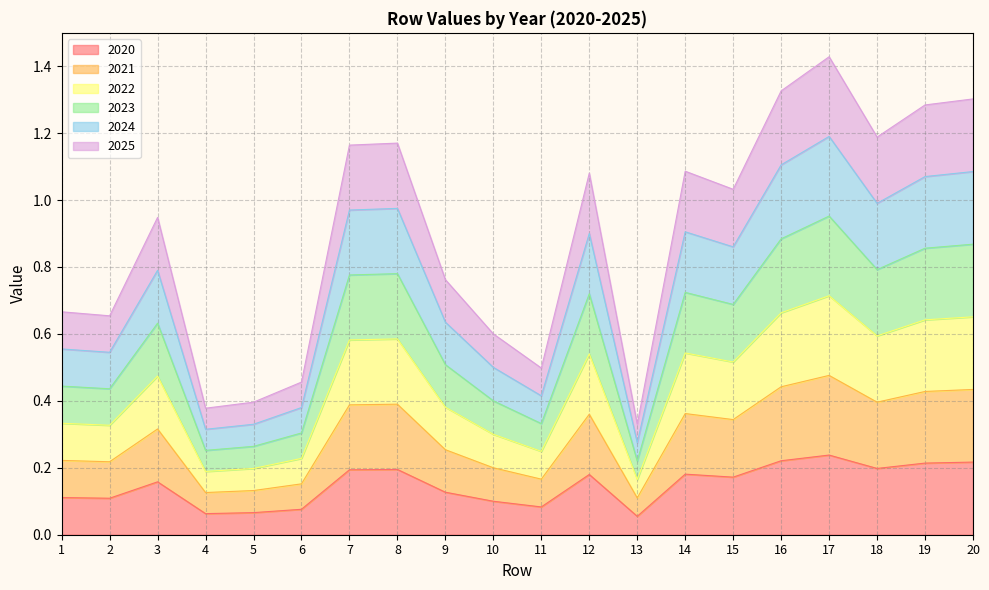

At which category is the sum across all series the highest?

17